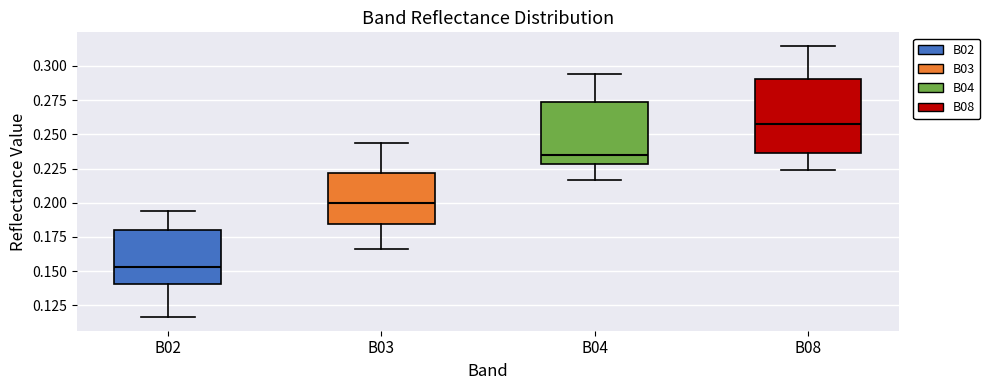

Reading left to right, transcribe this box plot: for each box, give where its median line is, the range the box spans, and where its two whiskers end, as read against the y-axis. The values are not printed on the chart, so give them approximately, as read against the axis.

B02: median 0.155, box 0.140 to 0.180, whiskers 0.115 to 0.195
B03: median 0.200, box 0.185 to 0.220, whiskers 0.165 to 0.245
B04: median 0.235, box 0.230 to 0.275, whiskers 0.215 to 0.295
B08: median 0.260, box 0.235 to 0.290, whiskers 0.225 to 0.315